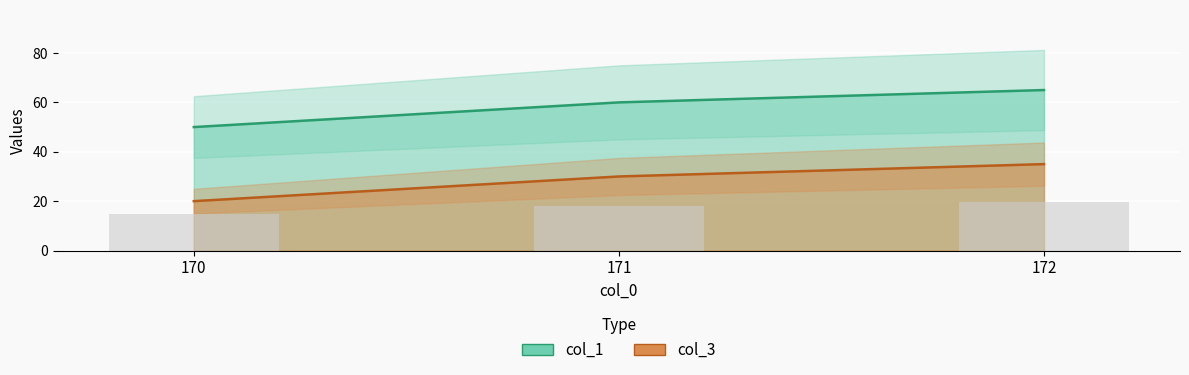

Rank the series at 170 from highest to lowest value.

col_1, col_3